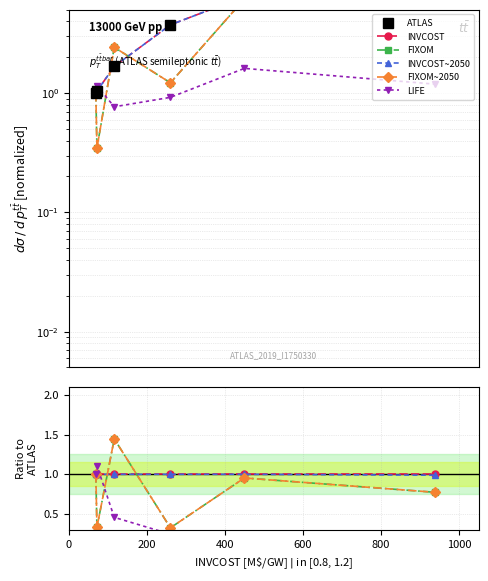

What are all the series names shown in the legend?

ATLAS, INVCOST, FIXOM, INVCOST~2050, FIXOM~2050, LIFE